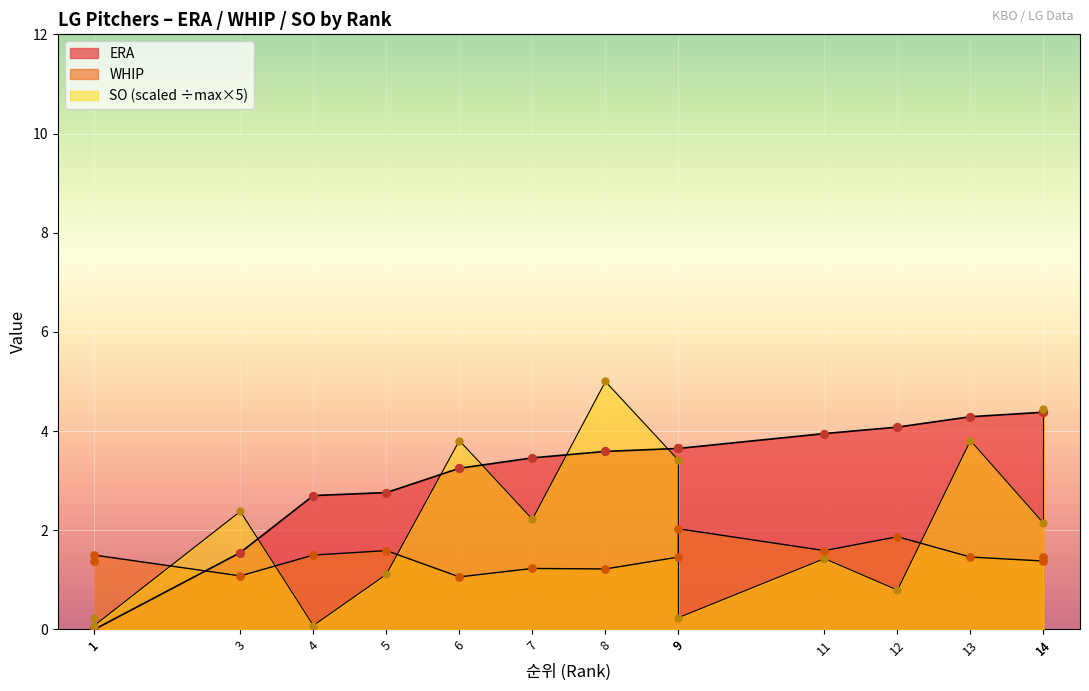

What are all the series names shown in the legend?

ERA, WHIP, SO